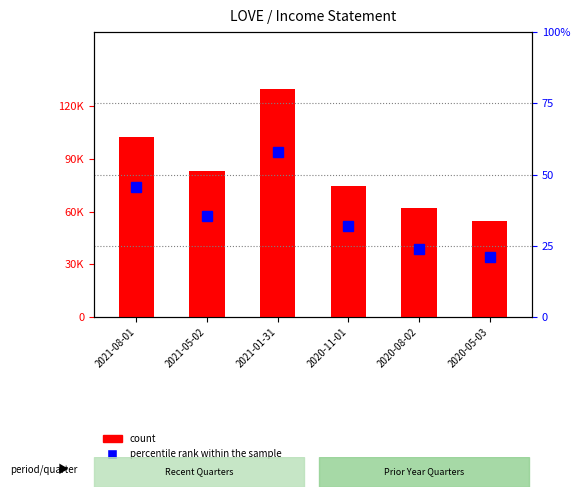

Which category has the lowest value in the count series?

2020-05-03